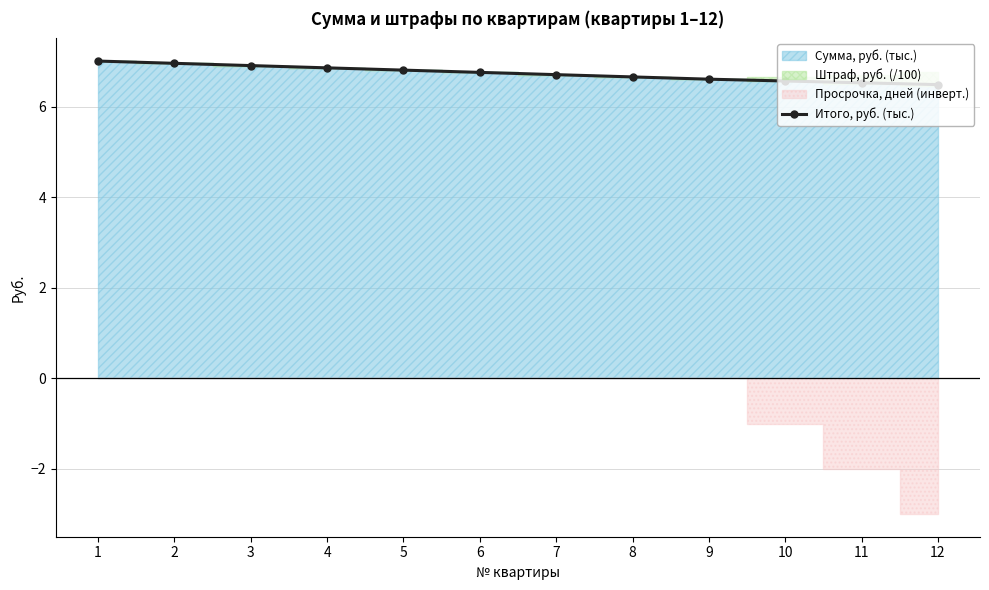

Which has a higher value, 9 or 7?

7